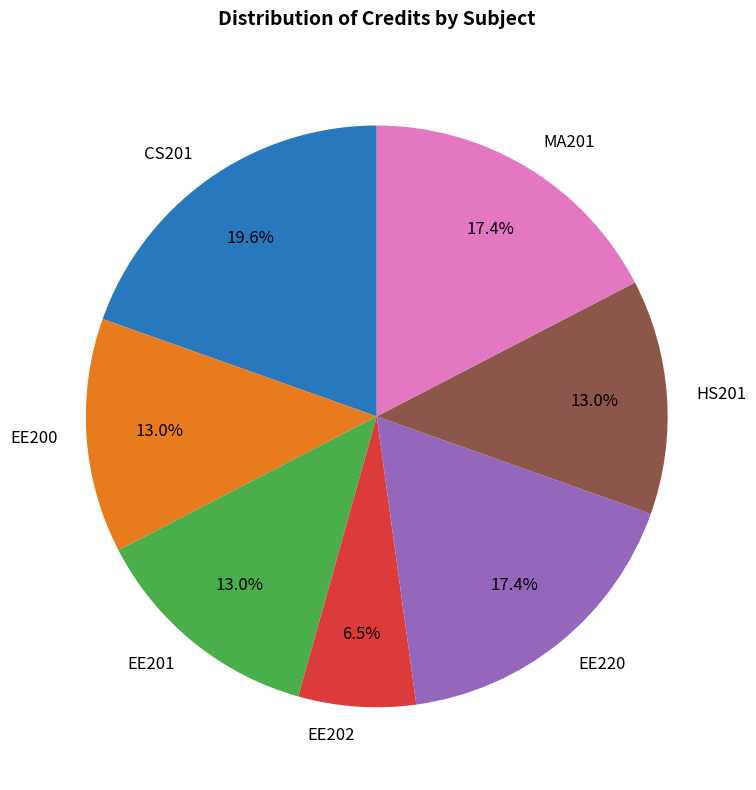

What percentage is NOT represented by CS201?

80.4%